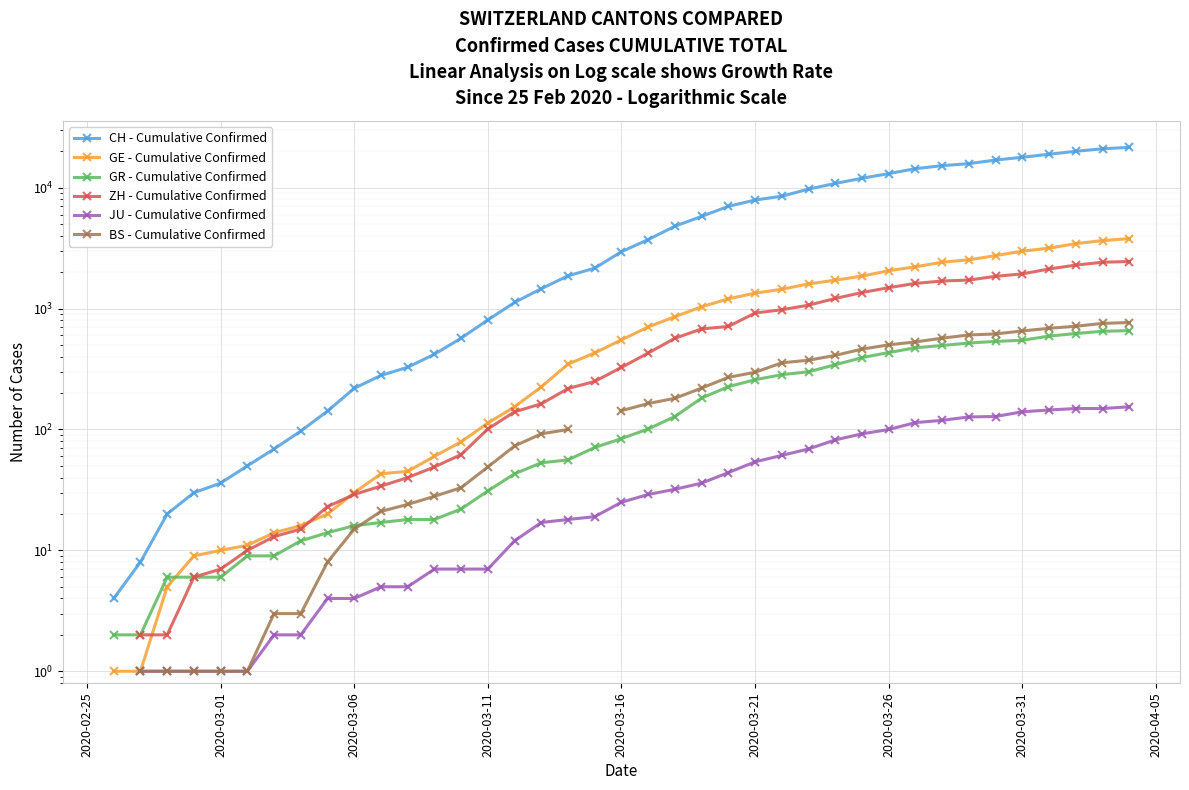

How many lines are shown in the chart?

6